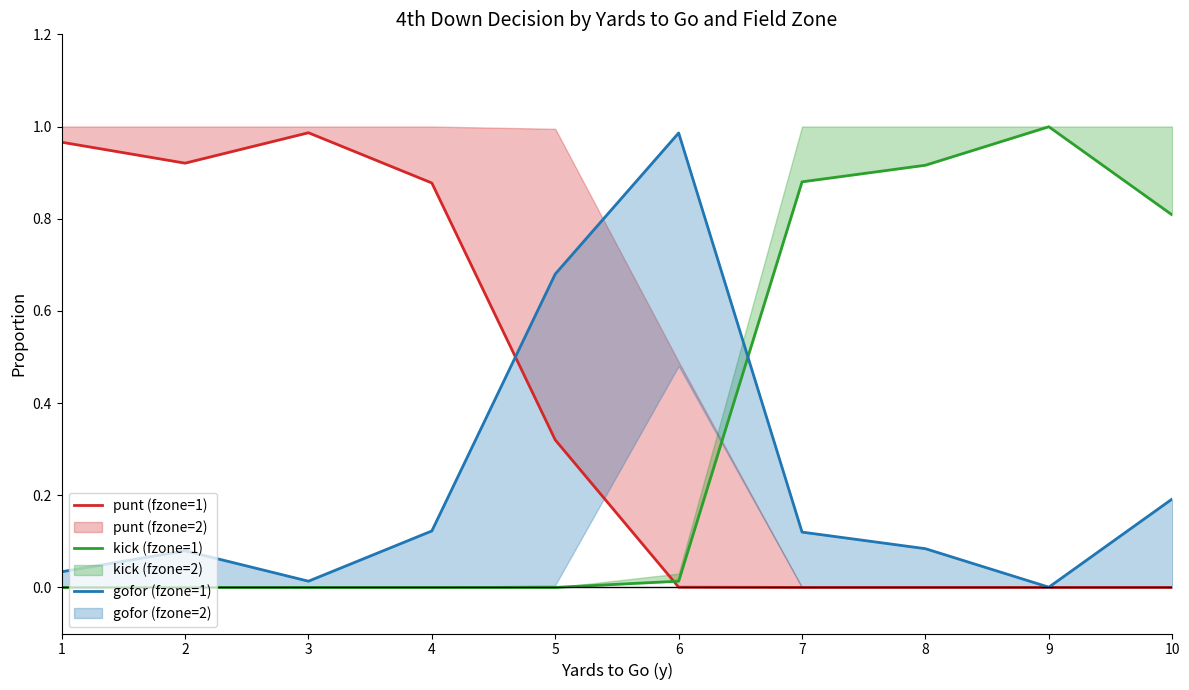

Which series ends up on top after the final intersection of gofor (fzone=1) and kick (fzone=1)?

kick (fzone=1)